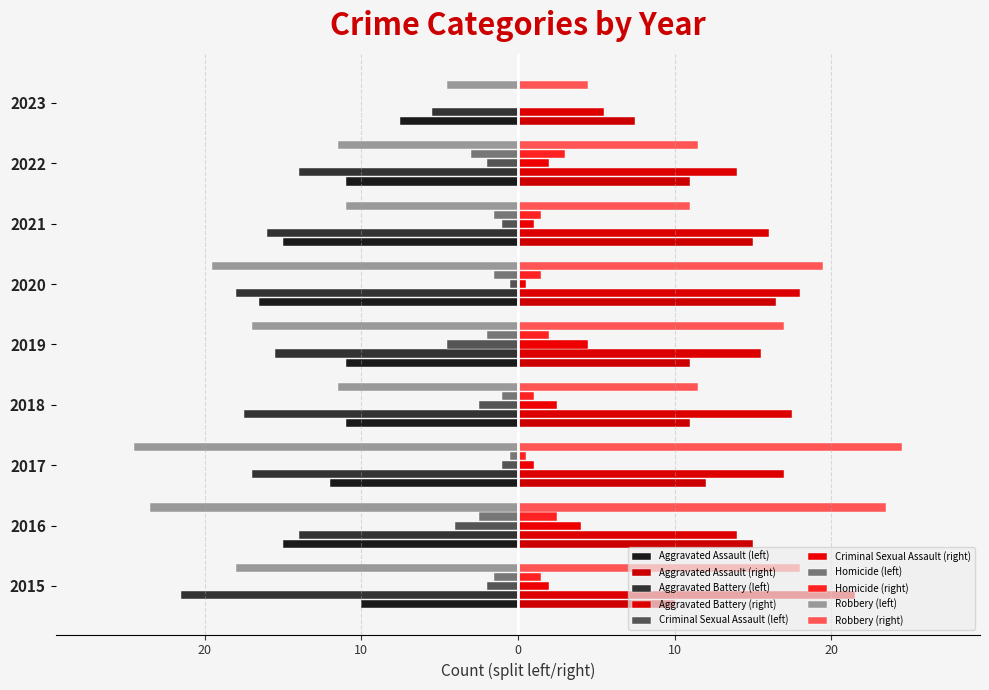

What are all the series names shown in the legend?

Aggravated Assault (left), Aggravated Assault (right), Aggravated Battery (left), Aggravated Battery (right), Criminal Sexual Assault (left), Criminal Sexual Assault (right), Homicide (left), Homicide (right), Robbery (left), Robbery (right)